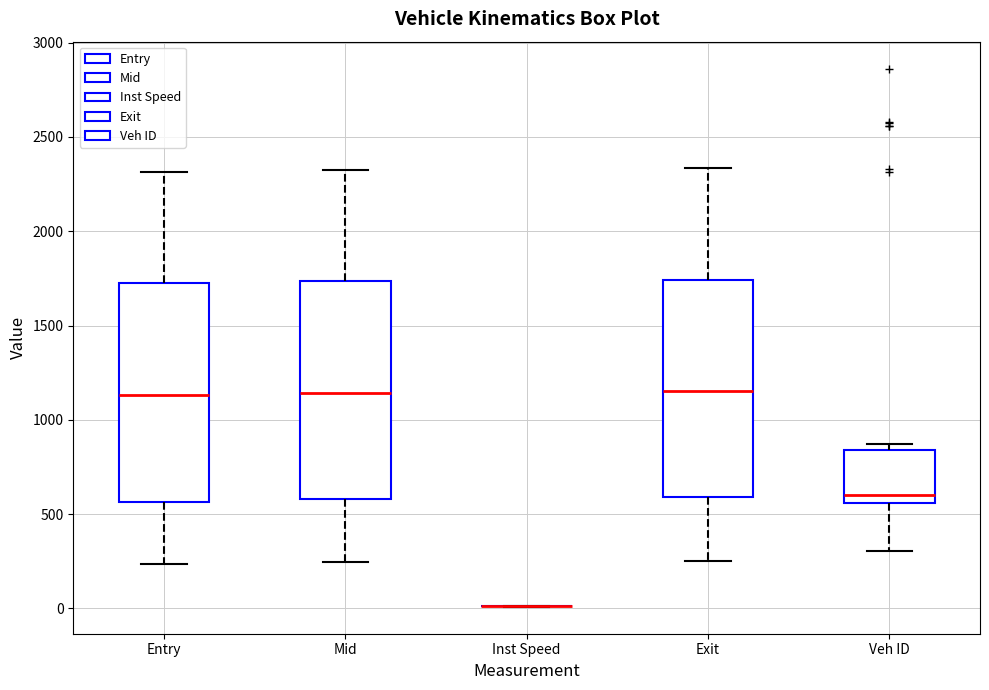

Reading left to right, transcribe this box plot: for each box, give where its median line is, the range the box spans, and where its two whiskers end, as read against the y-axis. The values are not printed on the chart, so give them approximately, as read against the axis.

Entry: median 1150, box 550 to 1750, whiskers 250 to 2300
Mid: median 1150, box 600 to 1750, whiskers 250 to 2300
Inst Speed: box collapsed to a line at 0, whiskers 0 to 0
Exit: median 1150, box 600 to 1750, whiskers 250 to 2350
Veh ID: median 600, box 550 to 850, whiskers 300 to 850 (just above the box's upper edge)